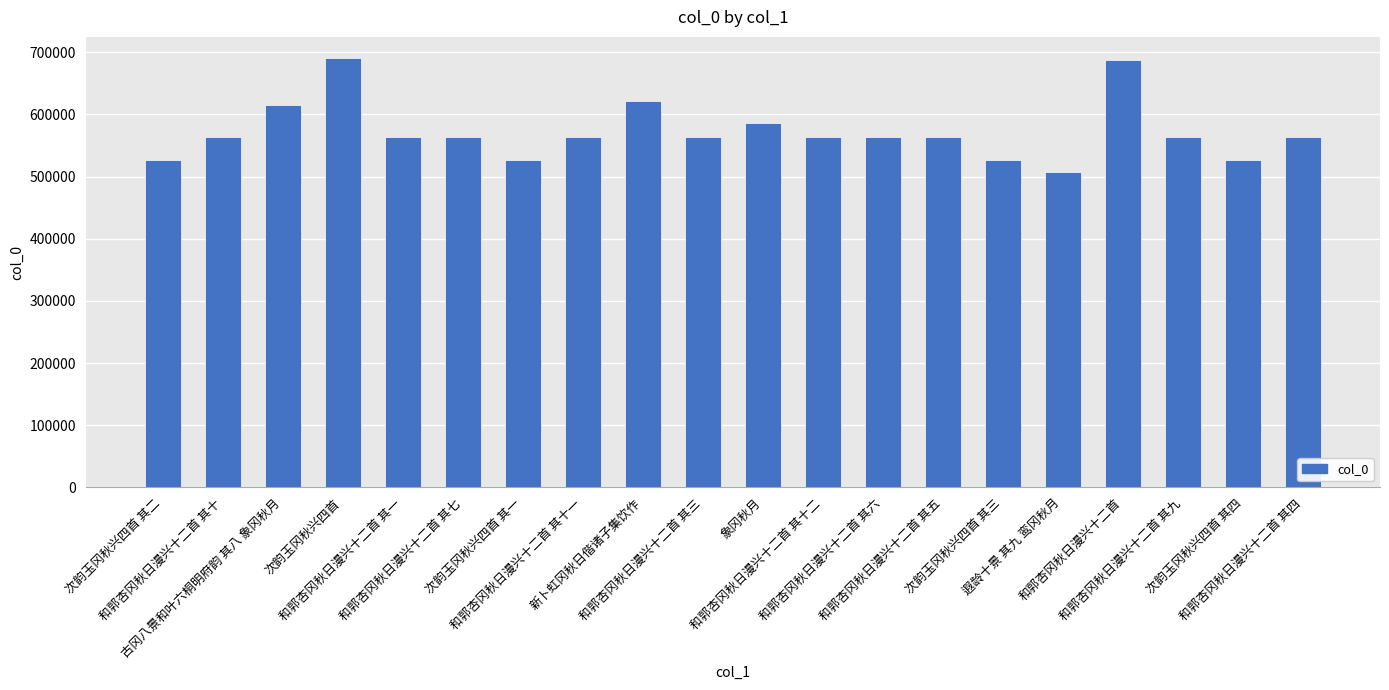

What is the difference between the second highest and second lowest values?

160704